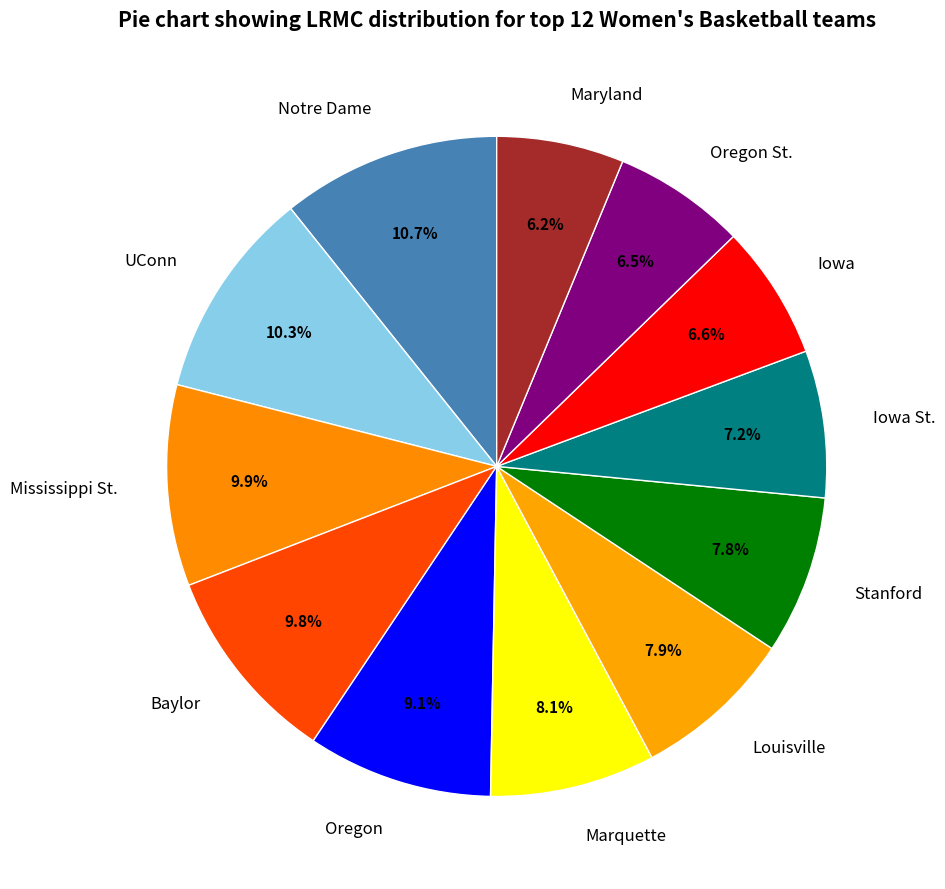

Does any single category account for the majority?

No